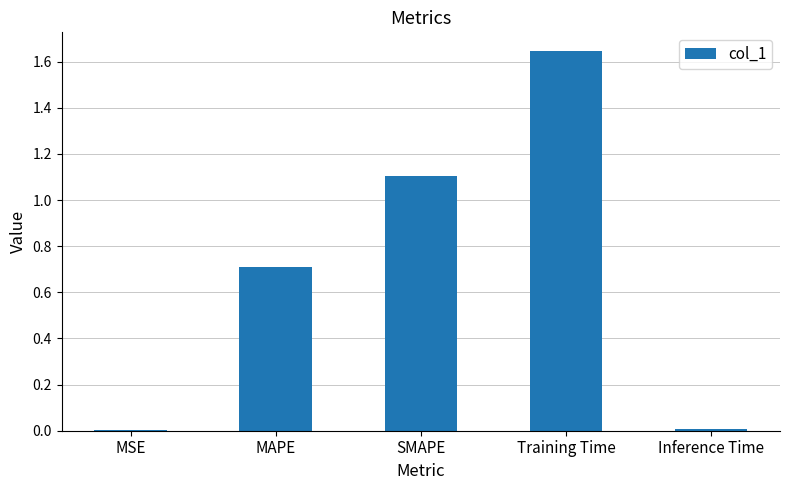

Which label corresponds to the largest value in the chart?

Training Time